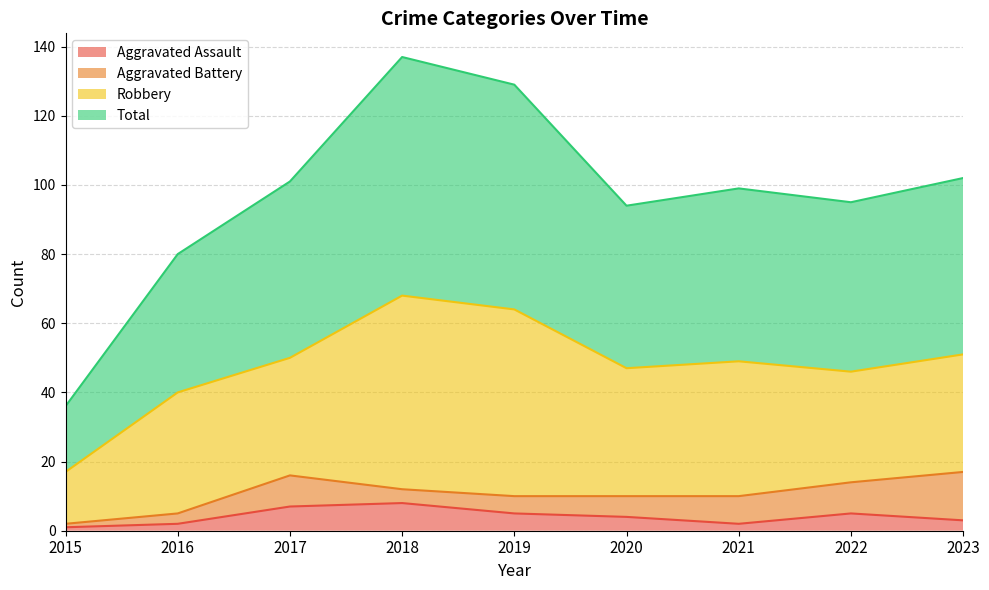

What is the maximum value for Aggravated Assault?

8